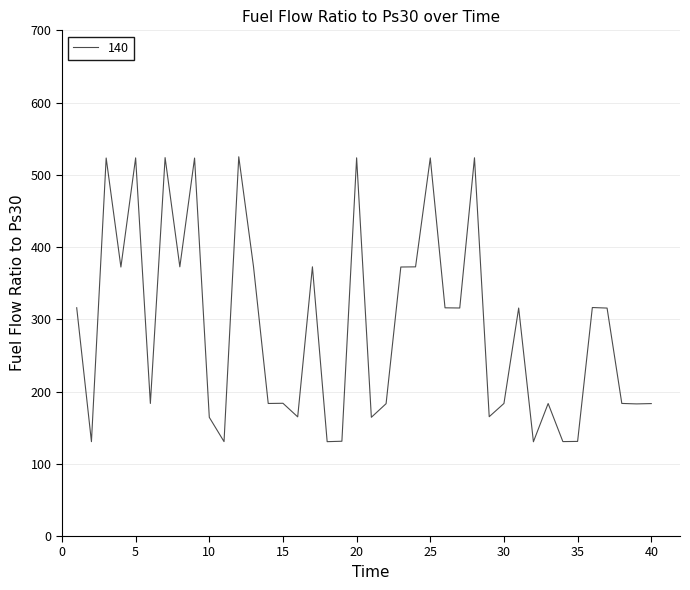

How many series are shown in this chart?

1